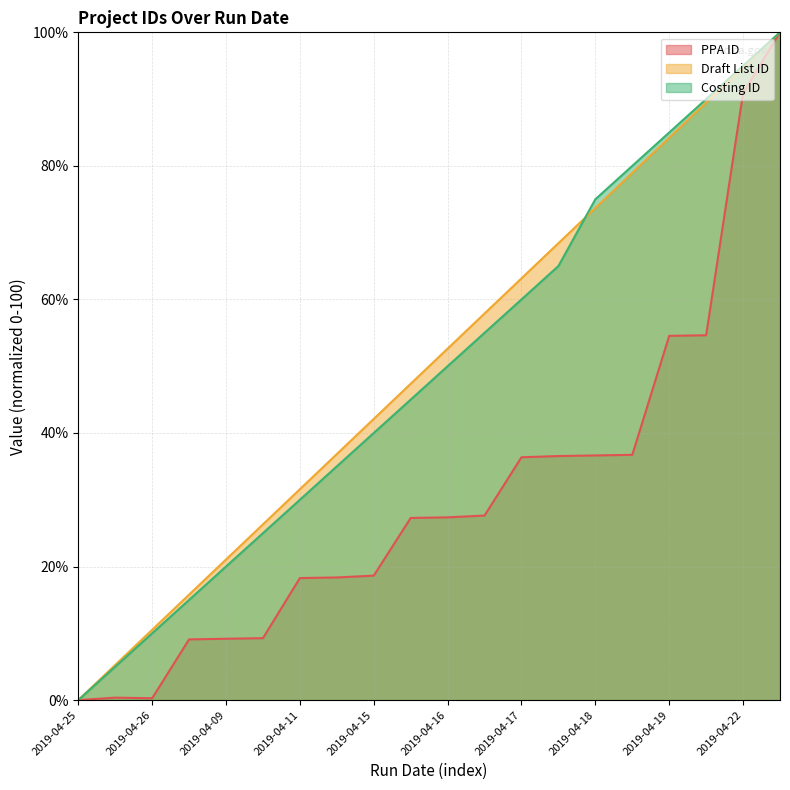

The Costing ID series shows 66.5 at 2019-04-15. True or false?

False